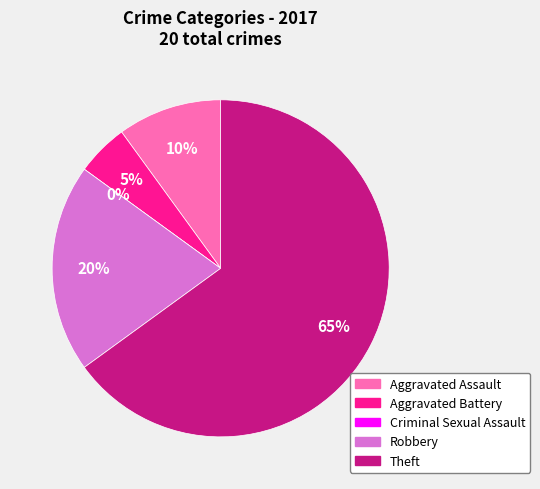

How many slices are in this pie chart?

5